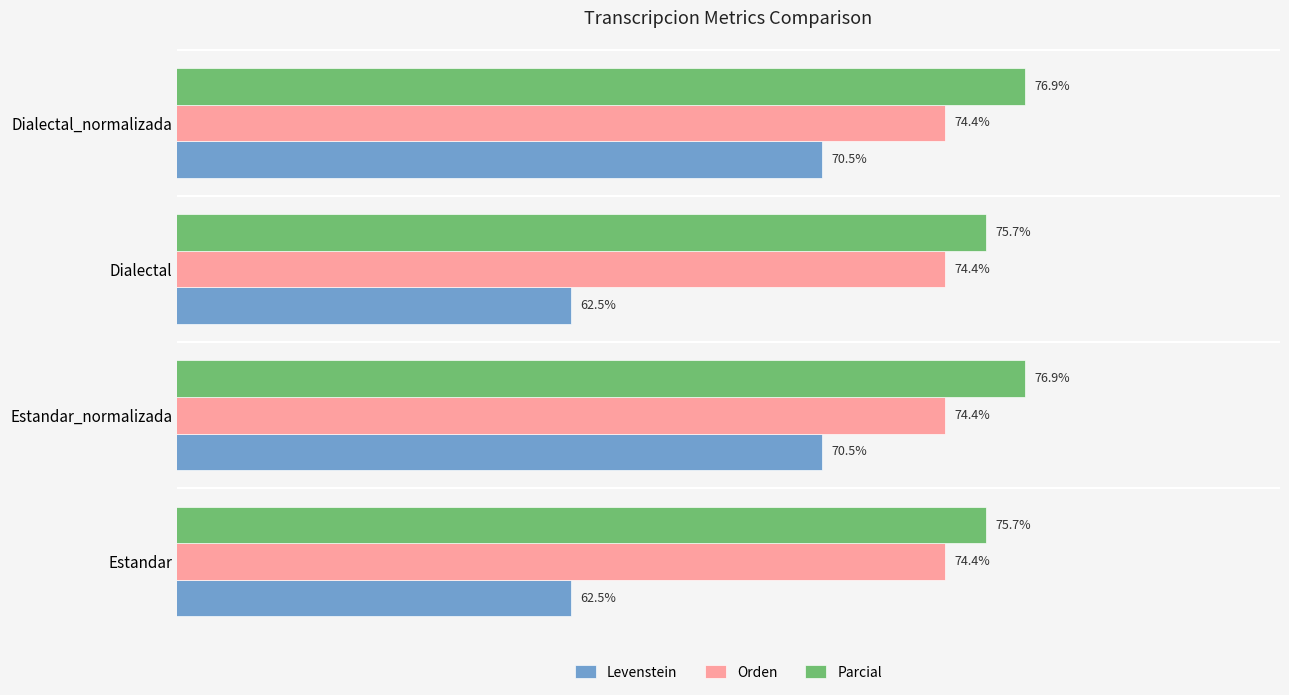

Is the value of Orden at Dialectal_normalizada greater than the value of Parcial at Dialectal_normalizada?

No